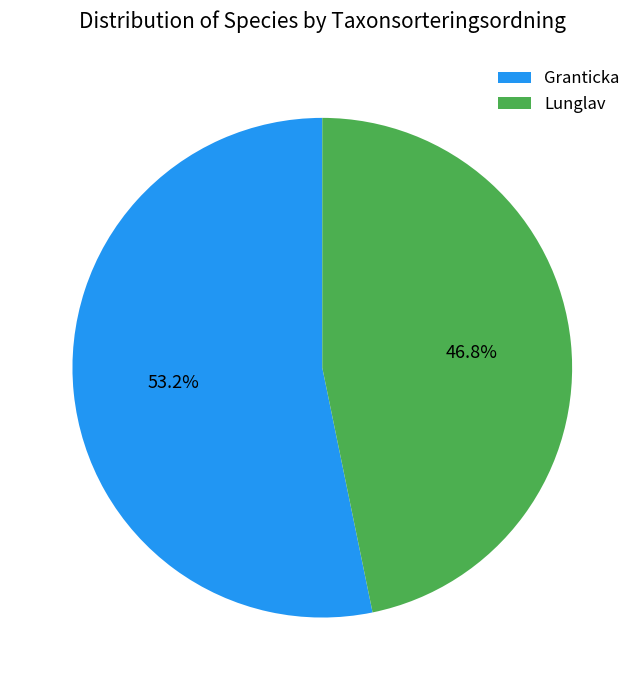

What percentage is NOT represented by Lunglav?

53.2%